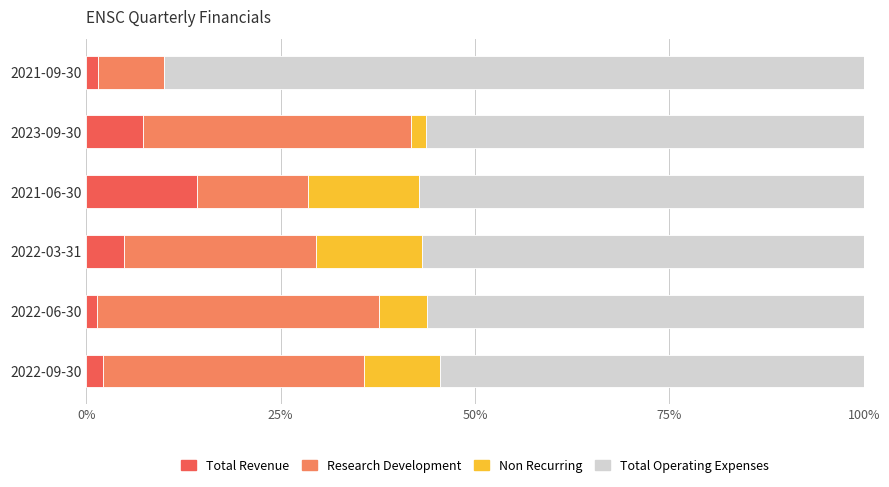

How many data points in Total Revenue are above 4?

3